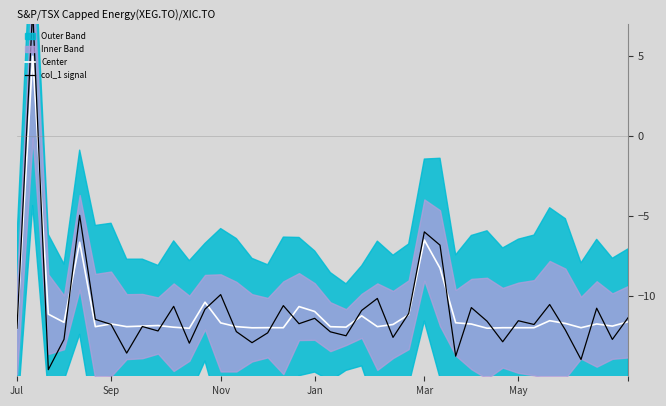

What is the minimum value for Center?

-12.0